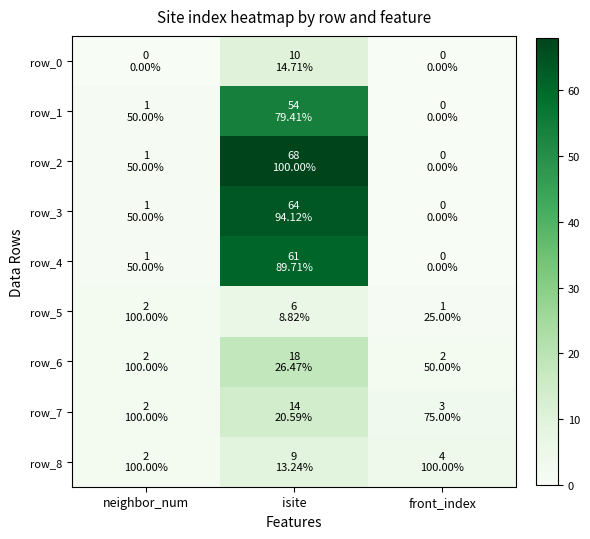

Between neighbor_num and front_index, which is larger?

neighbor_num